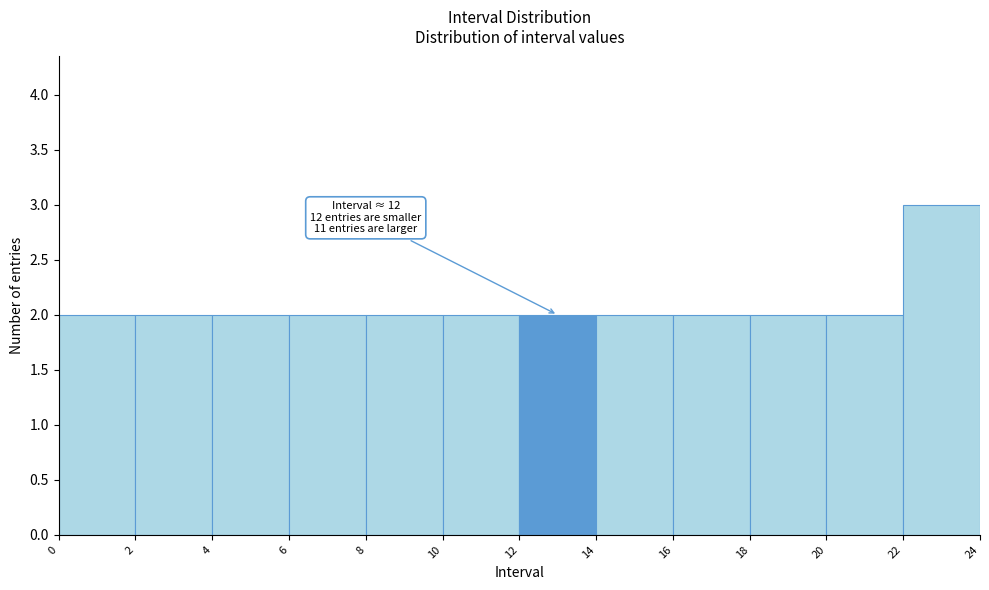

Over which range of the x-axis is the bar tallest?

22 to 24